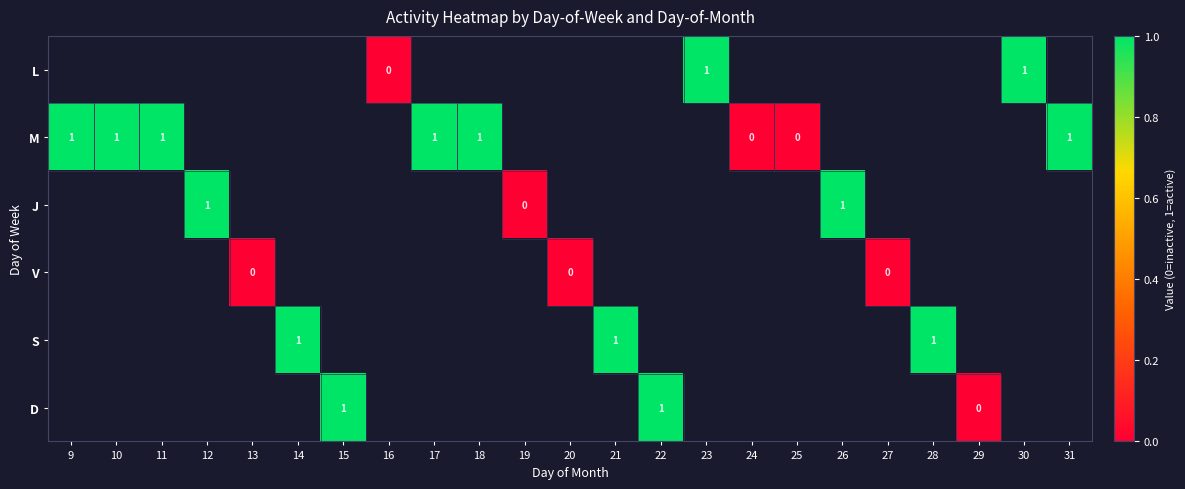

The J series shows 1 at 26. True or false?

True